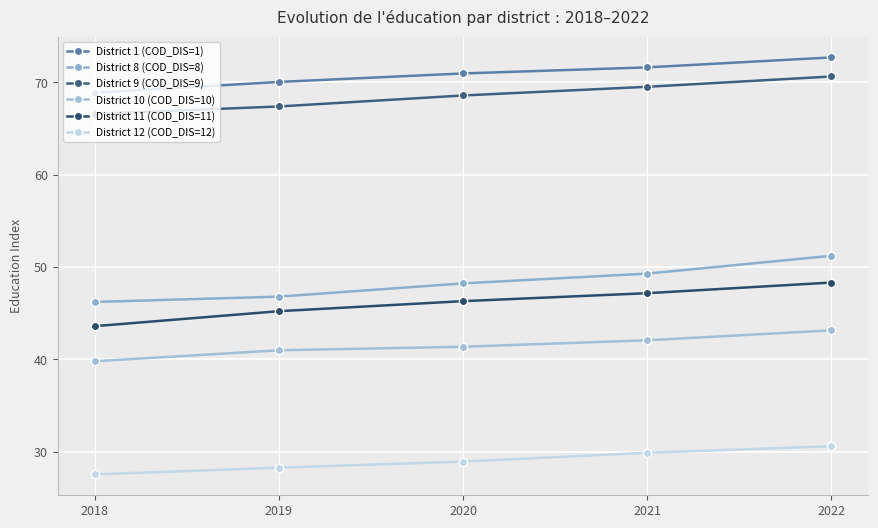

True or false: District 12 (COD_DIS=12) and District 9 (COD_DIS=9) intersect in this chart.

False